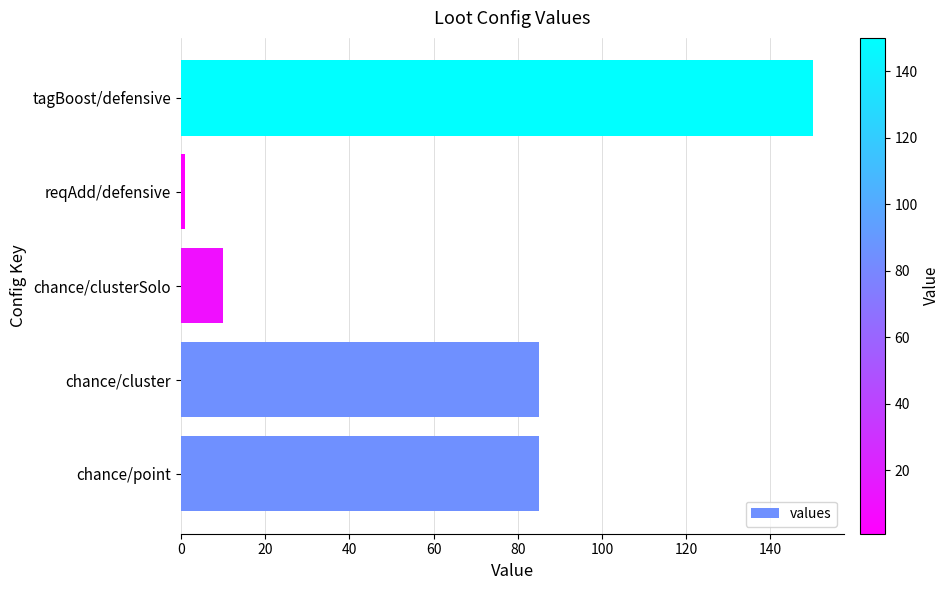

What is the average value?

66